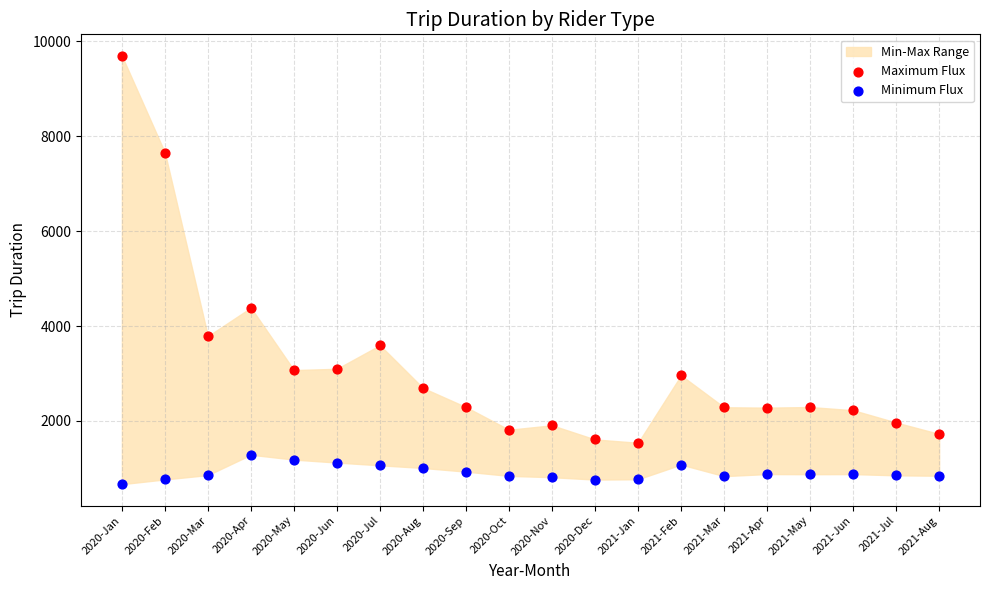

In the Maximum Flux series, what Y value is closest to 5620?

4388.6